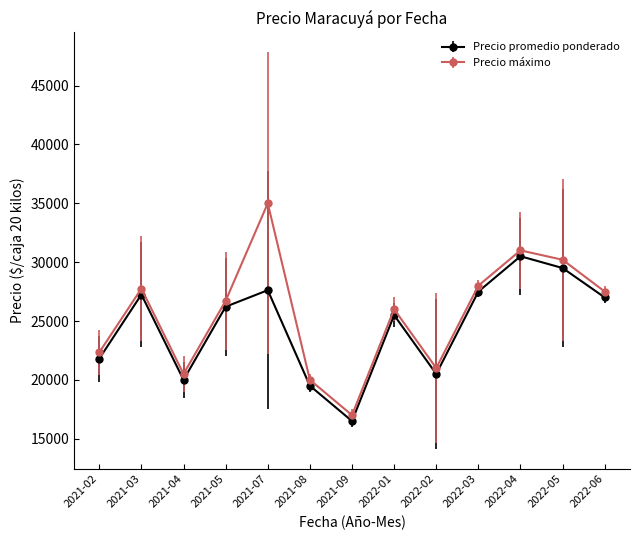

In Precio promedio ponderado, how many points are higher than both neighbors (excluding endpoints)?

4